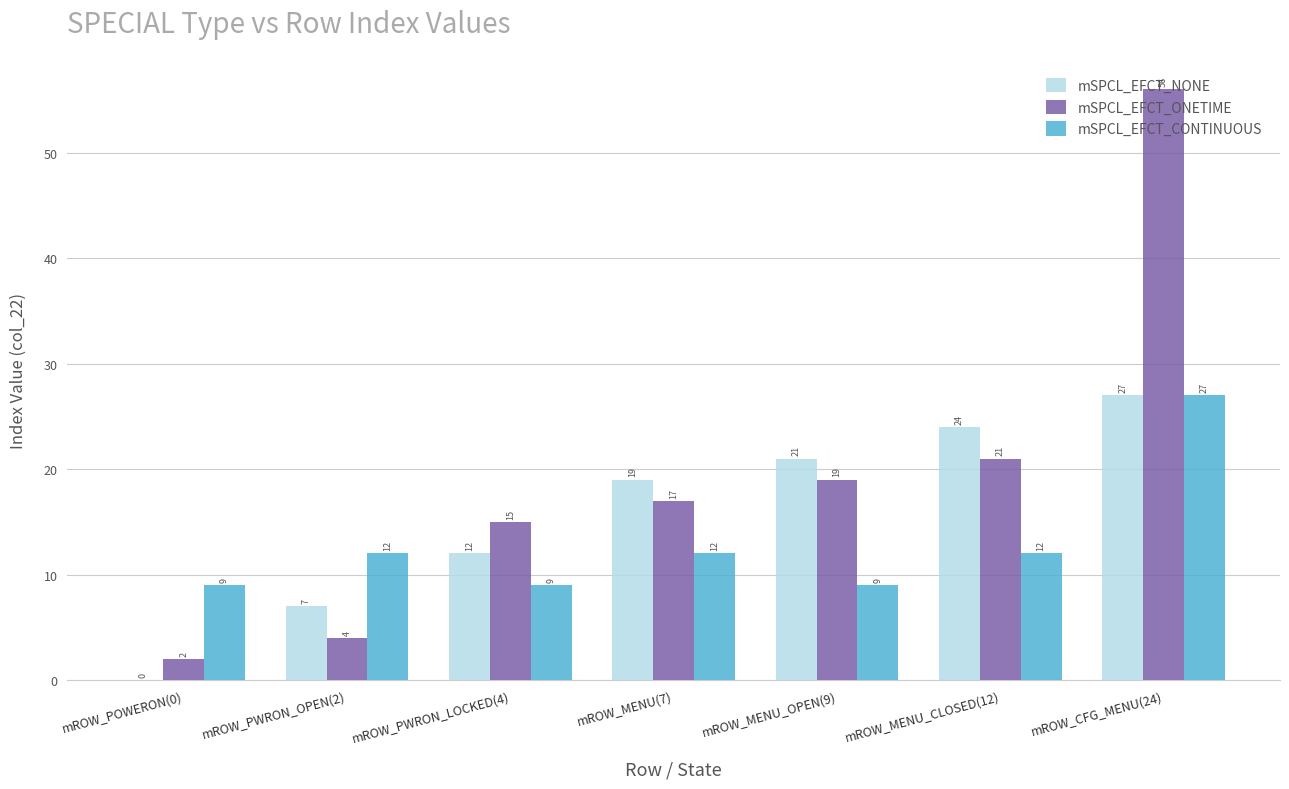

The value of mSPCL_EFCT_ONETIME at mROW_PWRON_LOCKED(4) is 15. True or false?

True